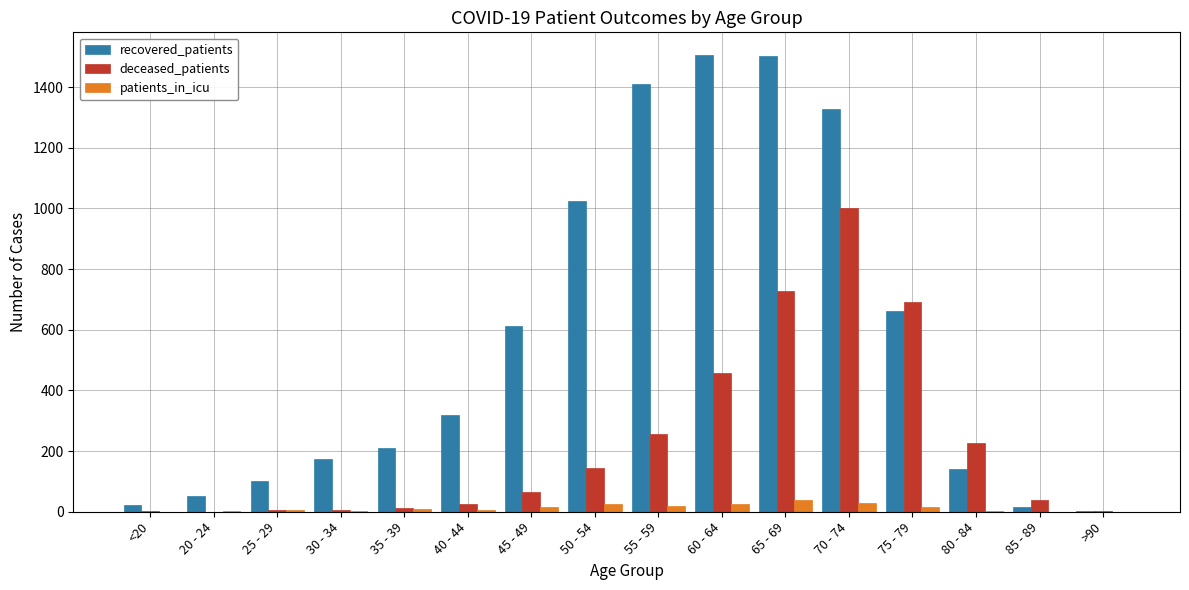

Which series has the largest total across all categories?

recovered_patients